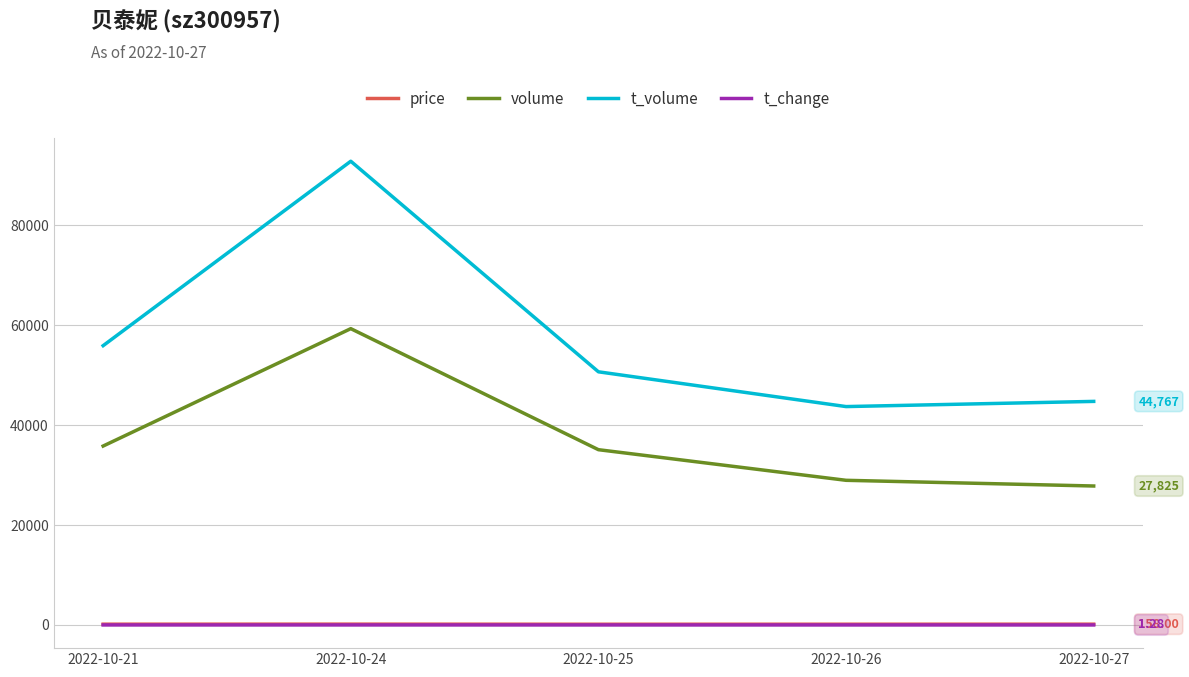

What is the sum of all price values?

768.9